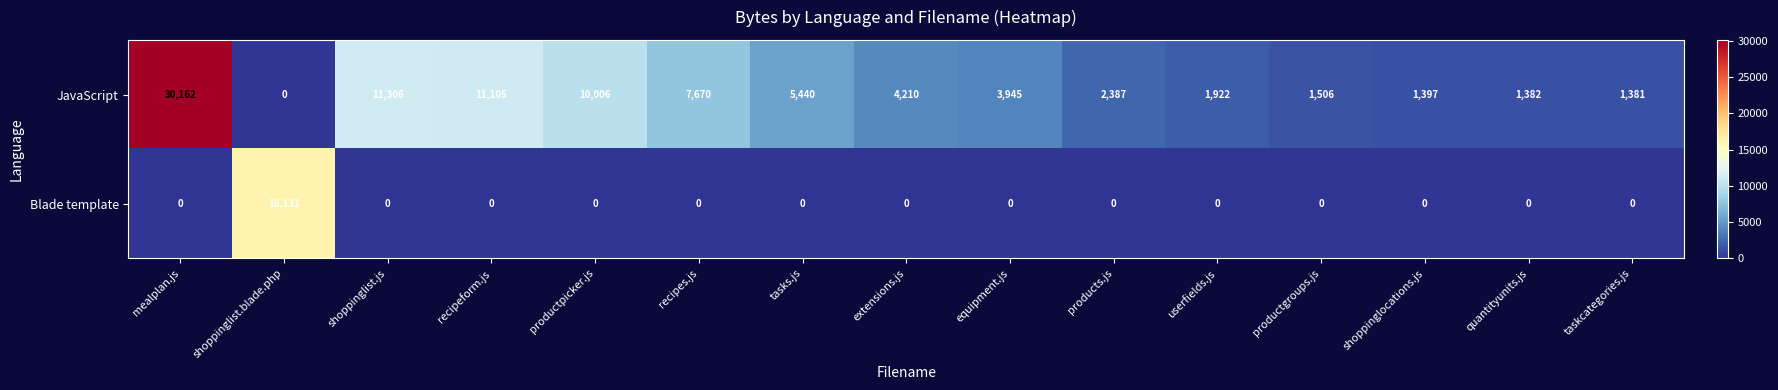

How many data points does each series have?

15